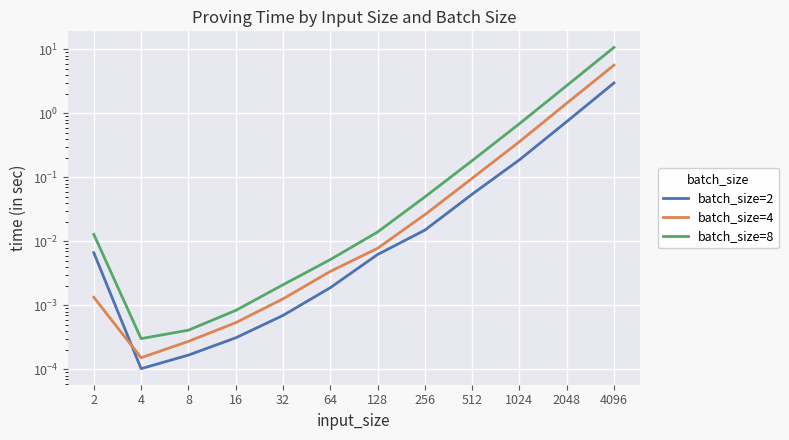

What is the difference between the maximum and minimum values in the batch_size=4 series?

5.7